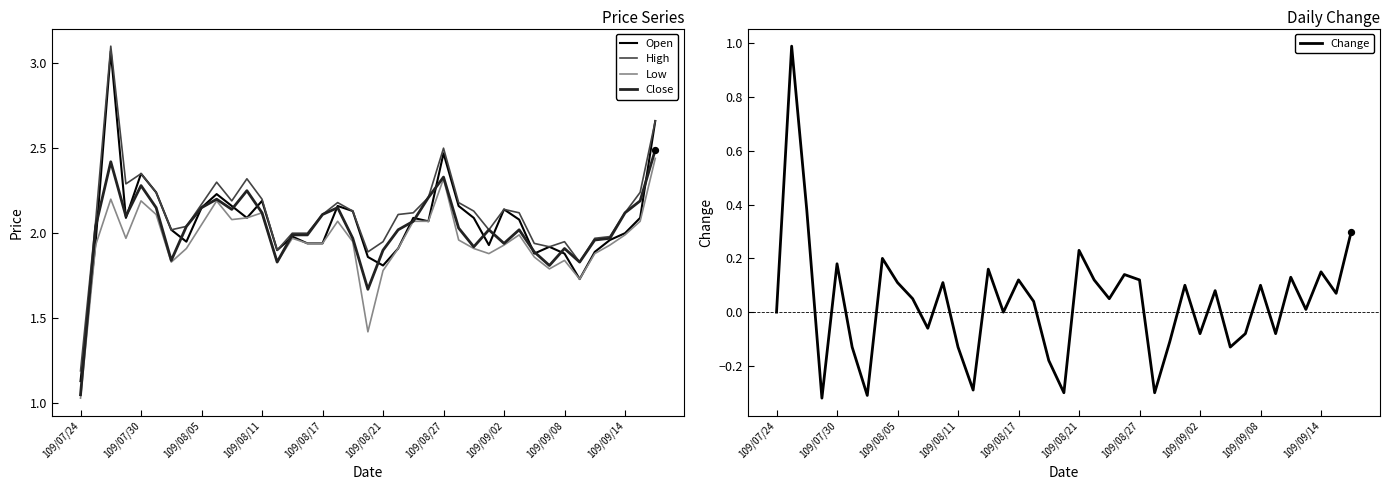

Which series has the widest spread of Y values?

Open